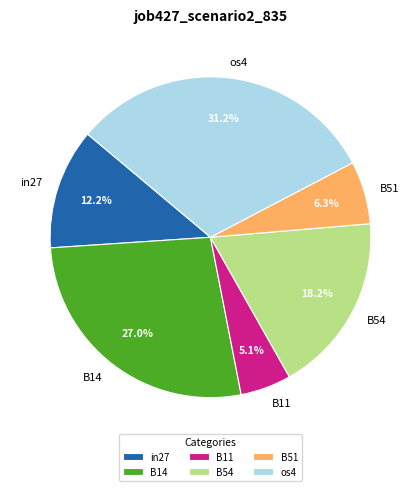

Is it true that B51 is 1% of the pie?

False